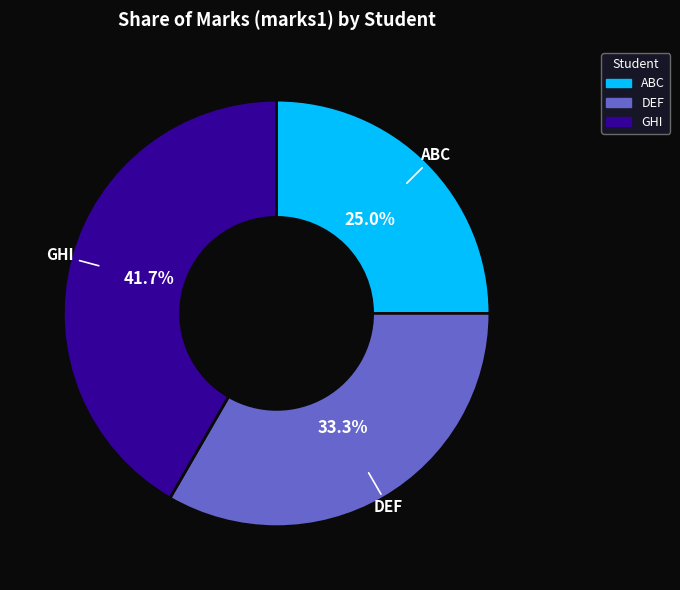

Approximately how many times larger is the value at DEF compared to ABC?

1.3